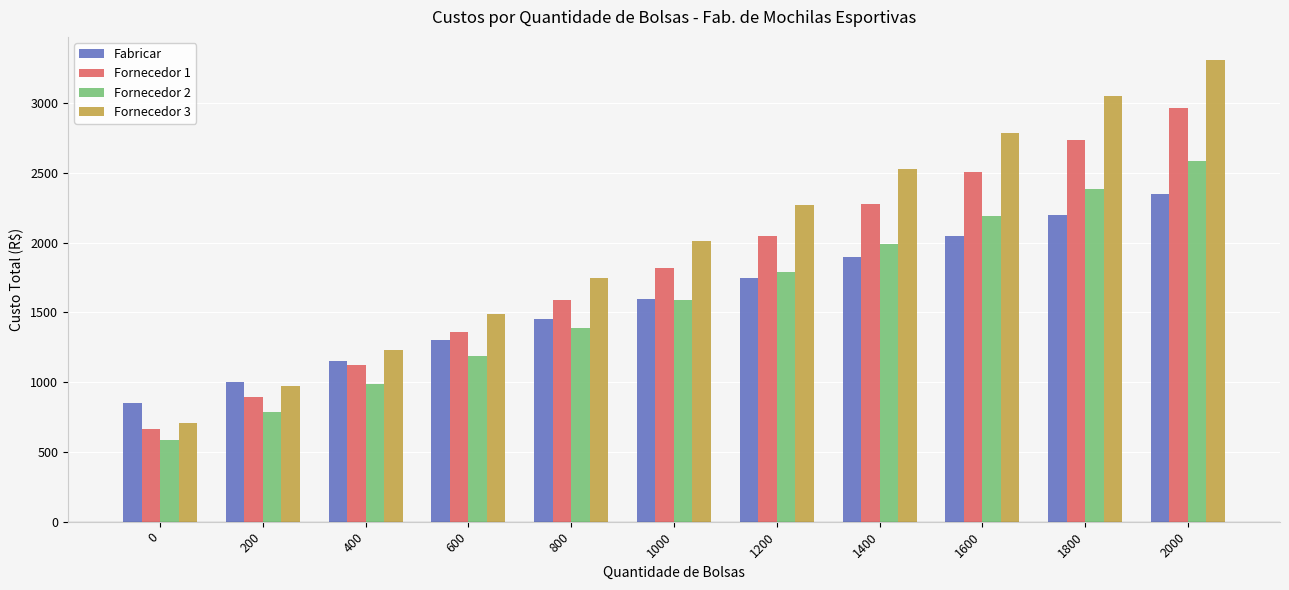

What is the maximum value for Fornecedor 3?

3310